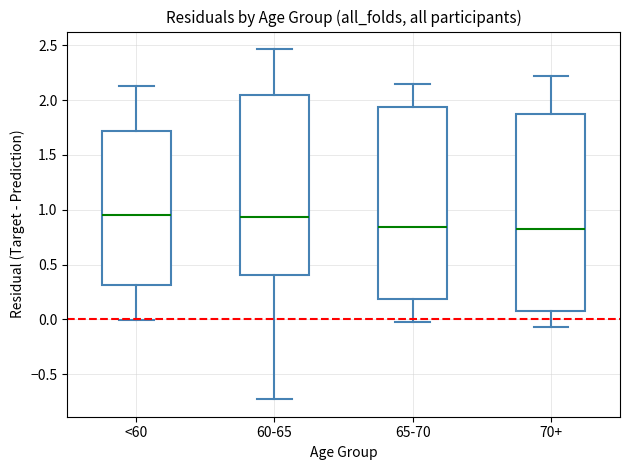

Where is the lower edge of the box for 60-65 on the y-axis? The values are not printed on the chart, so give them approximately, as read against the axis.

0.40